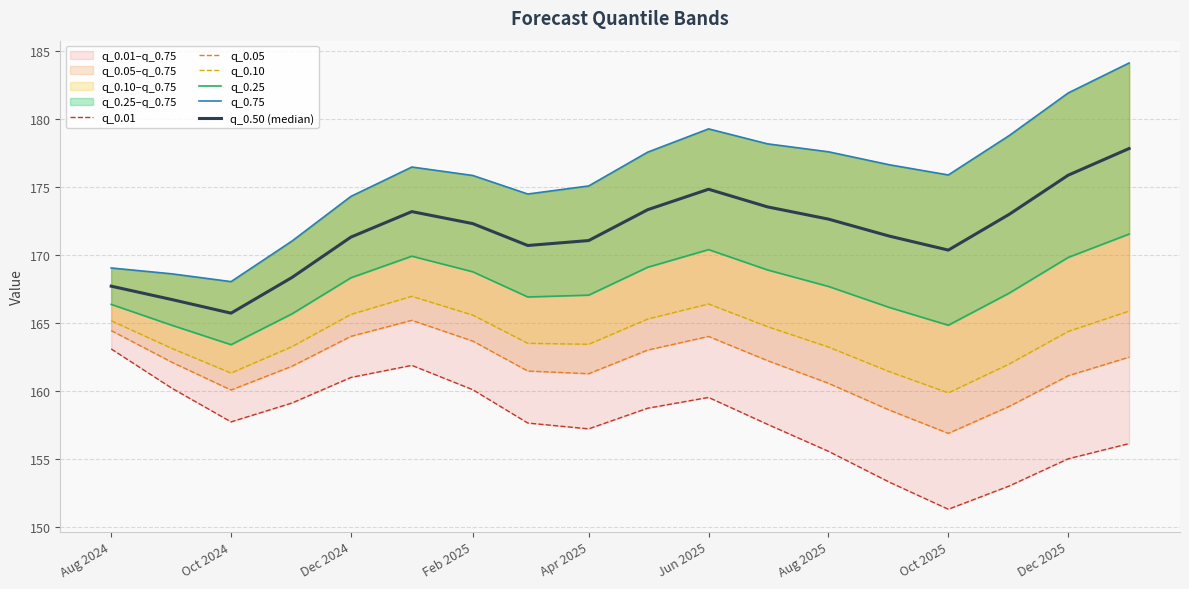

What is the difference between the maximum and minimum values in the q_0.01 series?

11.8